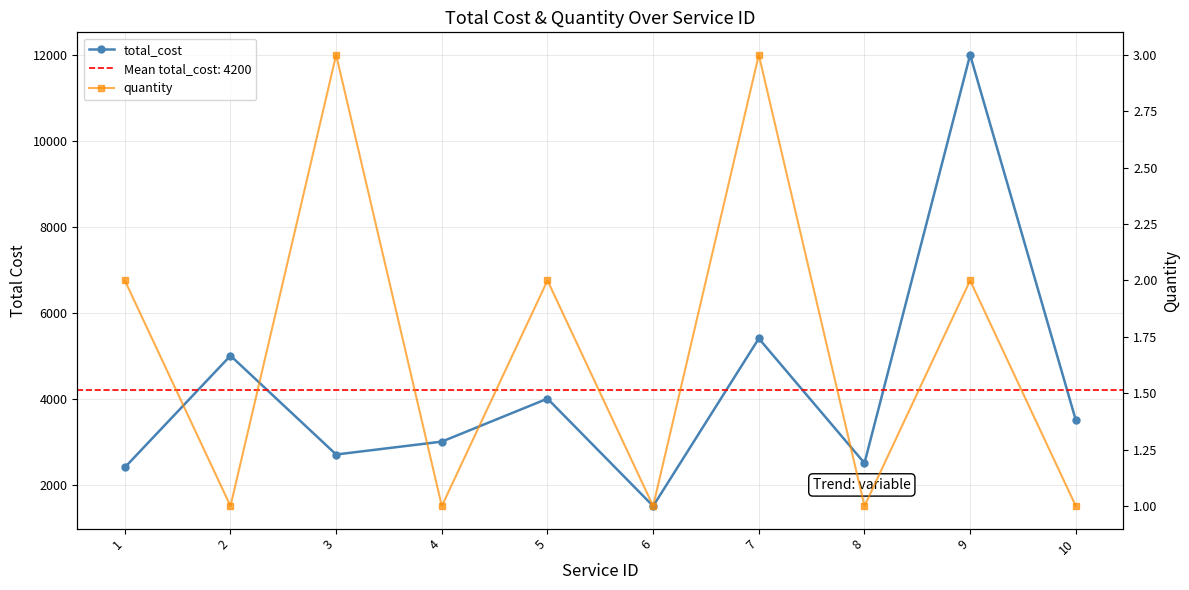

What is the value of the quantity point at the 2nd from the left?

1